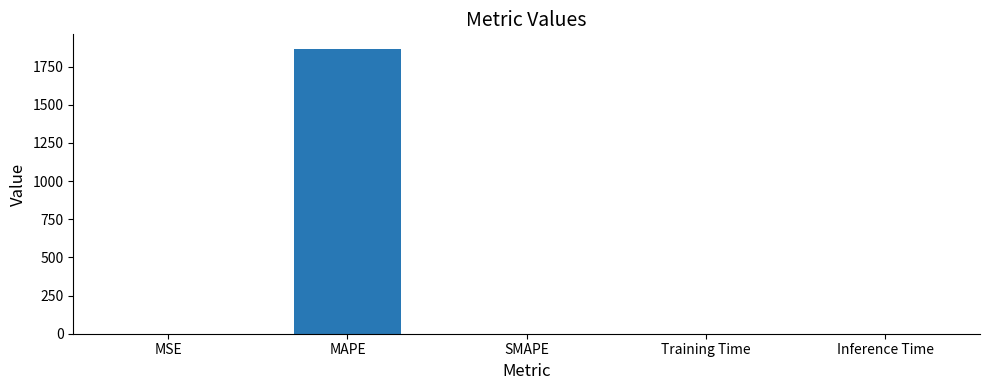

Are the bars grouped side by side (vs. stacked)?

No